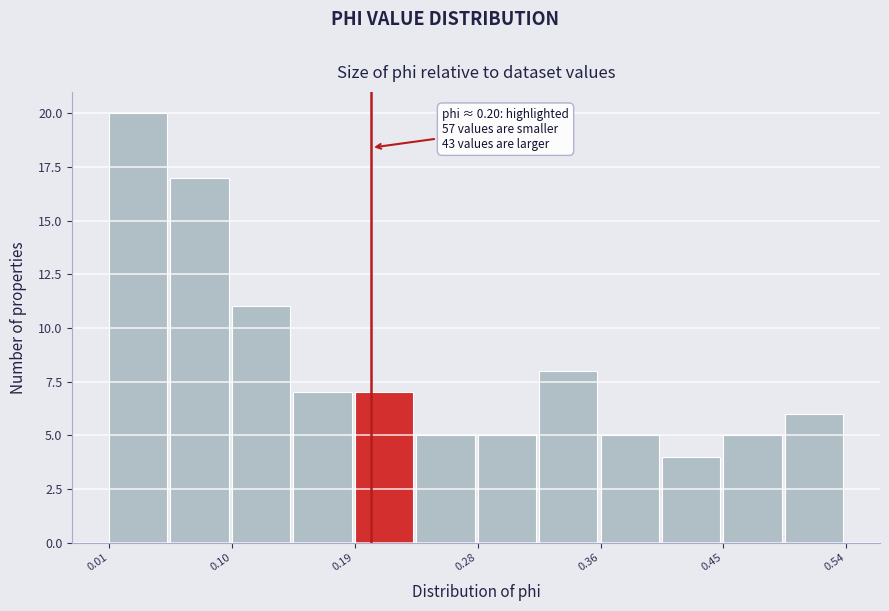

Which range on the x-axis has the tallest bar?

0.02 to 0.06